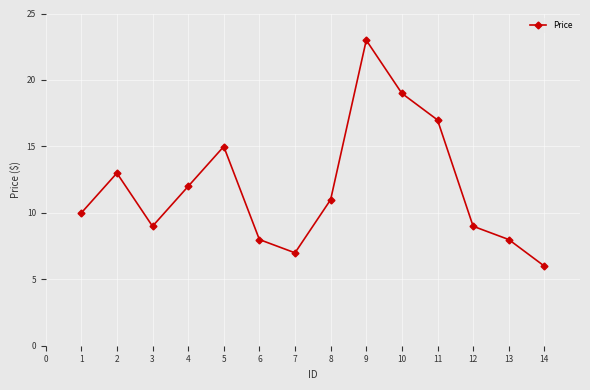

How many points are higher than both their immediate neighbors (excluding endpoints)?

3